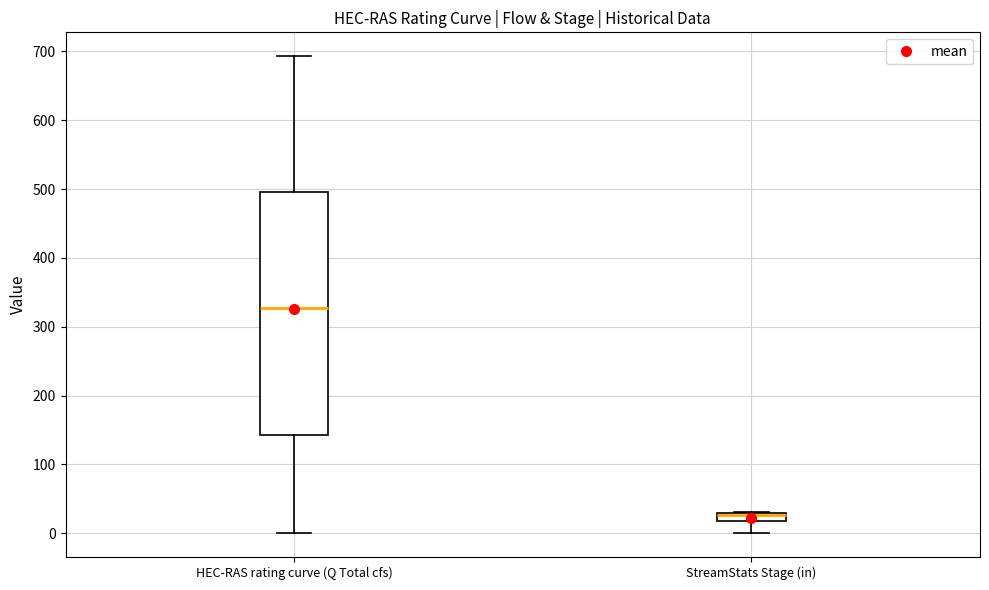

Which box has the lowest median line?

StreamStats Stage (in)